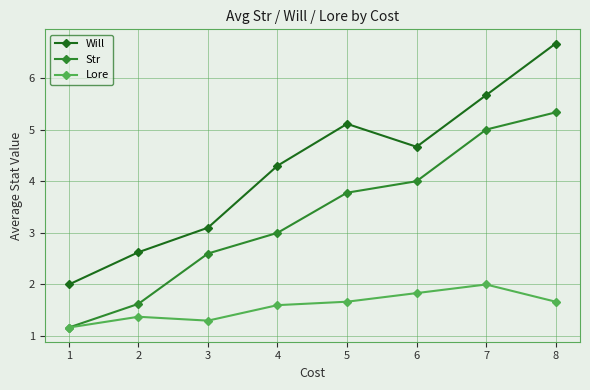

True or false: Will and Lore intersect in this chart.

False